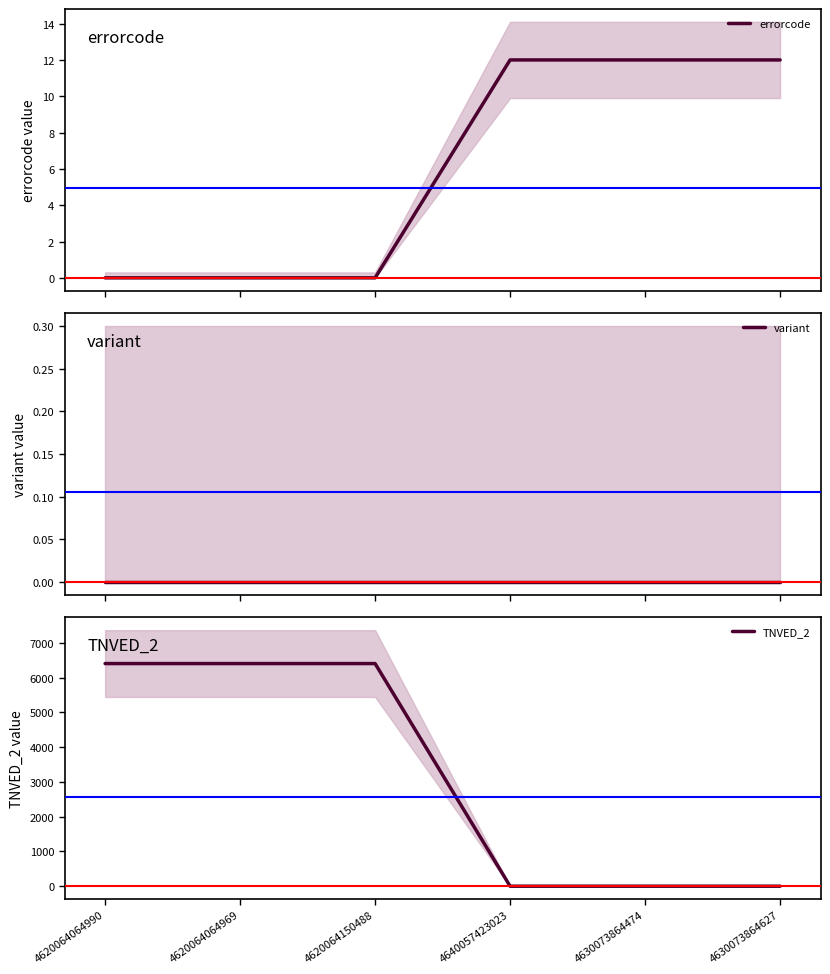

Reading right to left, list all the values displayed in this chart.

errorcode: 12	12	12	0	0	0
variant: 0	0	0	0	0	0
TNVED_2: 0	0	0	6403	6403	6403